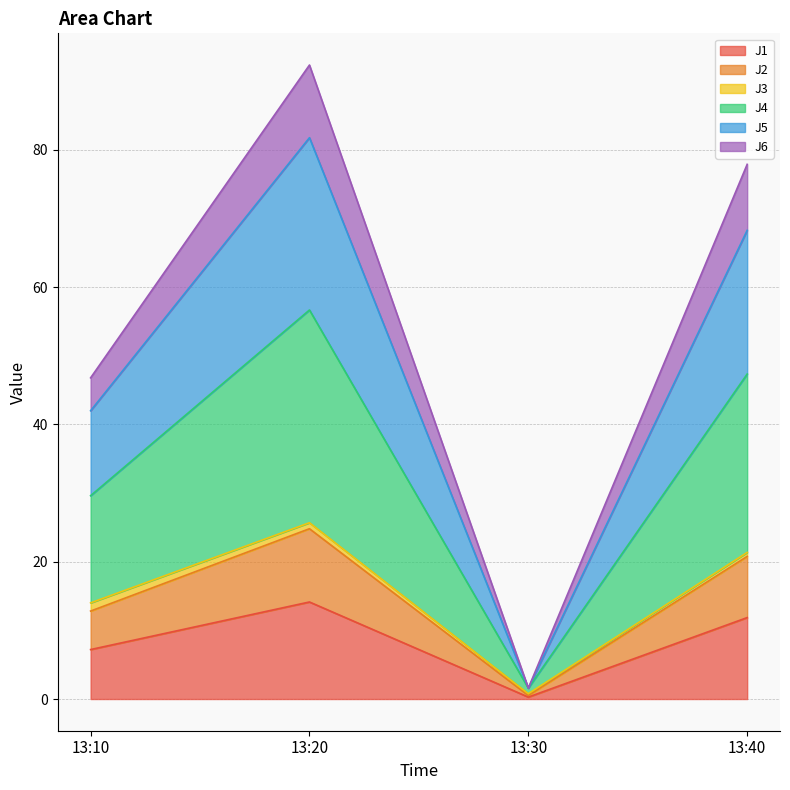

At which category is the sum across all series the highest?

13:20